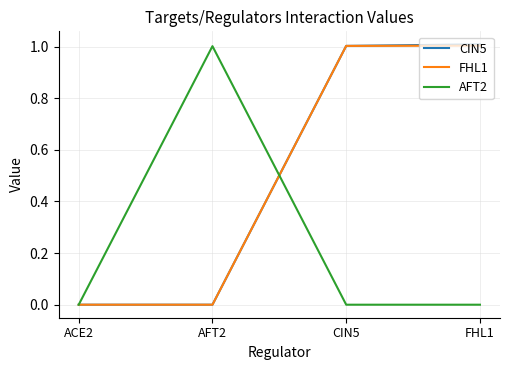

What is the difference between the highest and lowest values at FHL1?

1.0